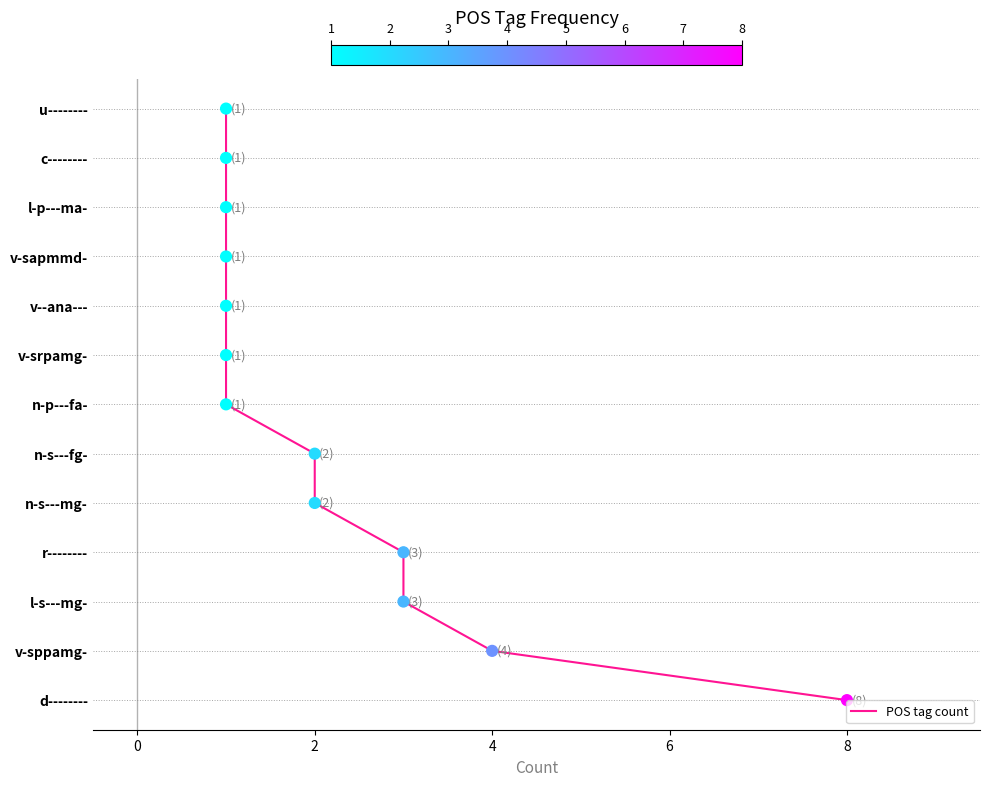

What is the change in value from 2 to 8?

+6